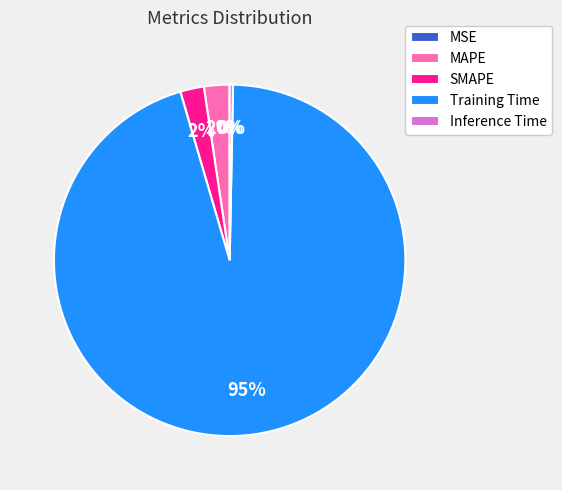

Which category has the biggest portion of the pie?

Training Time